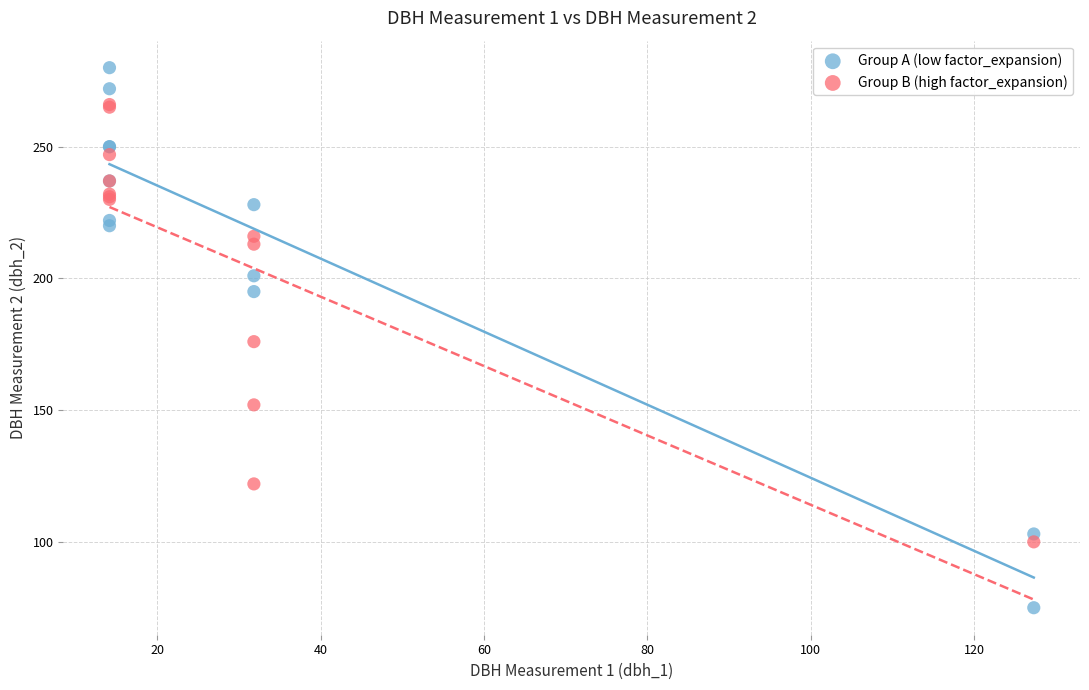

Which series has the widest spread of Y values?

Group A (low factor_expansion)